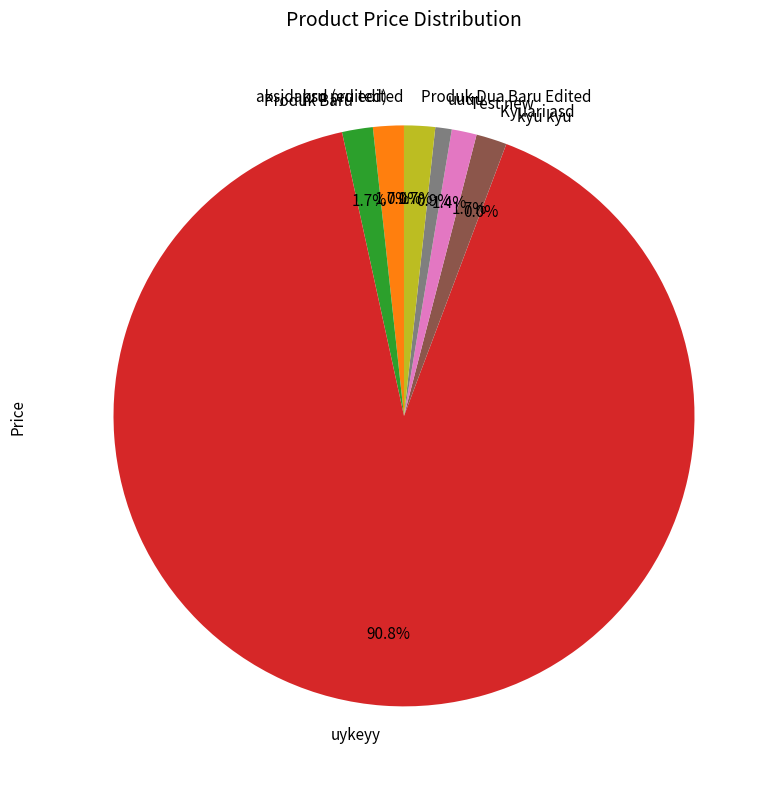

Is there any slice that represents more than half of the pie?

Yes